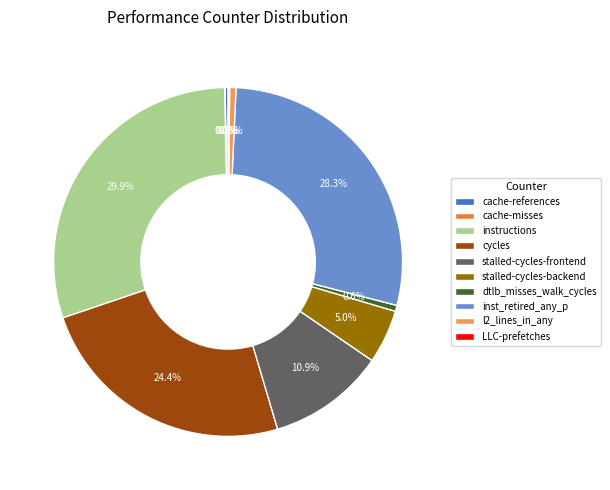

Is it true that l2_lines_in_any is 11% of the pie?

False